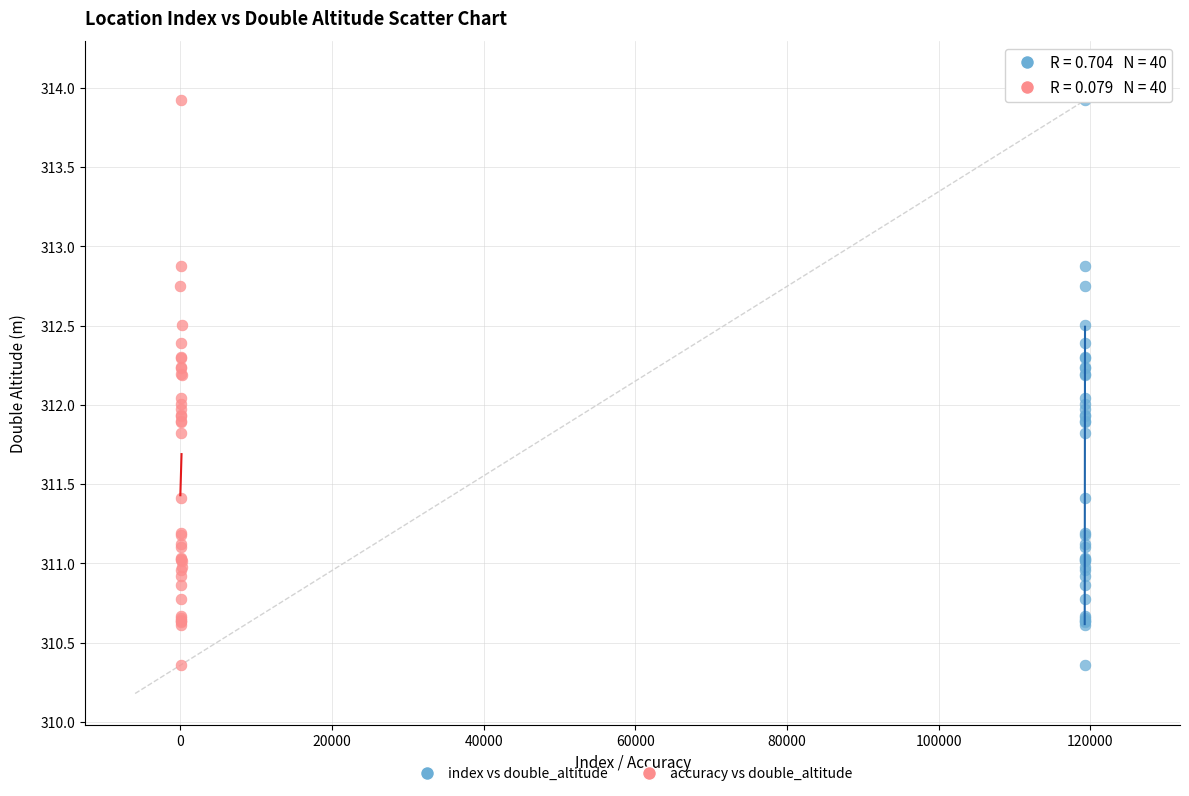

What are all the series names shown in the legend?

index vs double_altitude, accuracy vs double_altitude